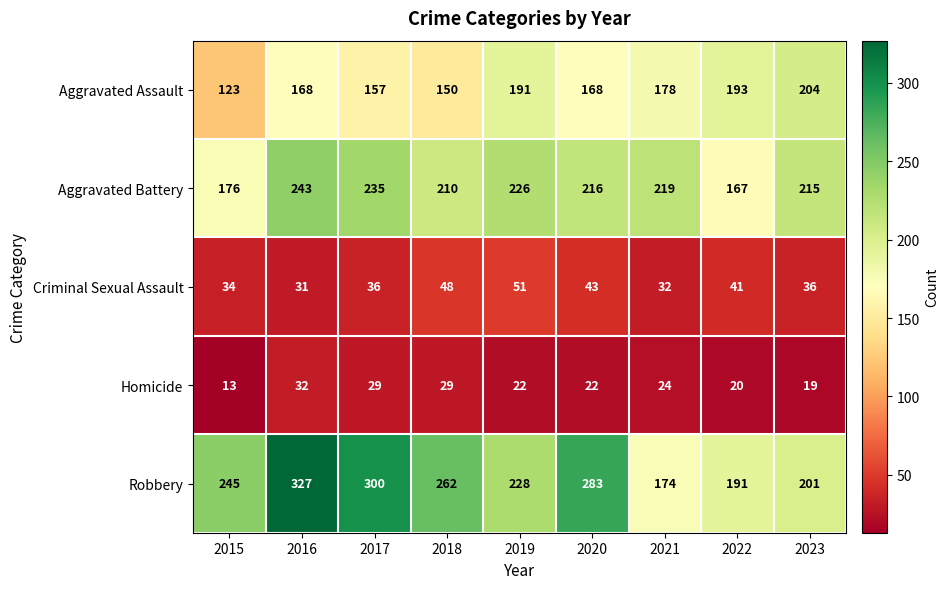

What is the greatest value displayed?

327